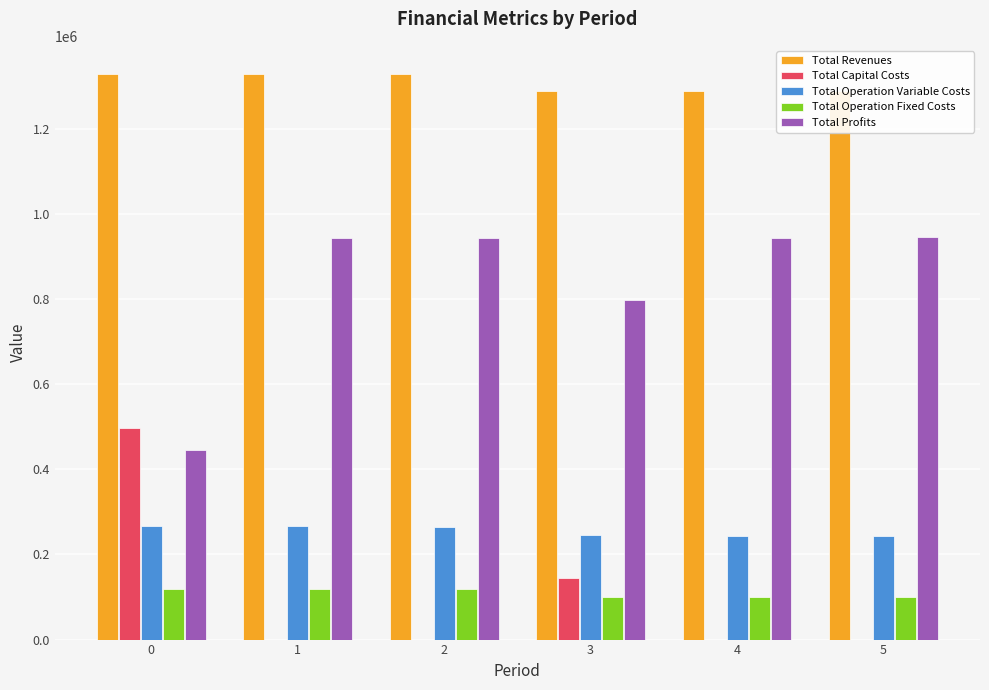

What is the sum of all Total Operation Variable Costs values?

1531628.3